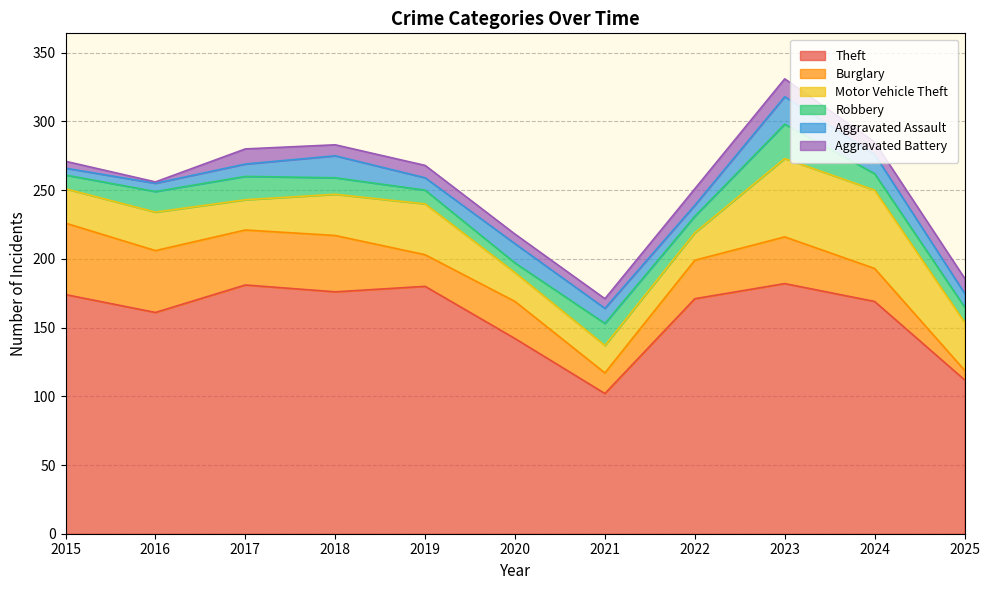

Reading left to right, transcribe all the data shown in this chart.

Theft: 174	161	181	176	180	142	102	171	182	169	112
Burglary: 52	45	40	41	23	27	15	28	34	24	7
Motor Vehicle Theft: 25	28	22	30	37	21	20	20	57	57	35
Robbery: 10	15	17	12	10	7	16	12	25	12	11
Aggravated Assault: 5	6	9	16	9	14	11	8	20	14	10
Aggravated Battery: 5	1	11	8	9	7	7	12	13	9	11